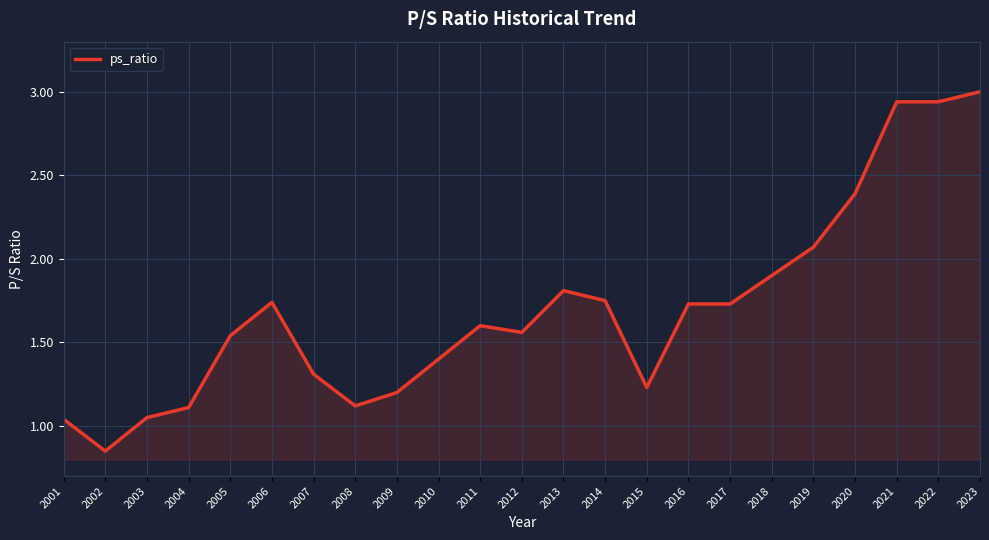

Approximately how many times larger is the value at 2009 compared to 2006?

0.7